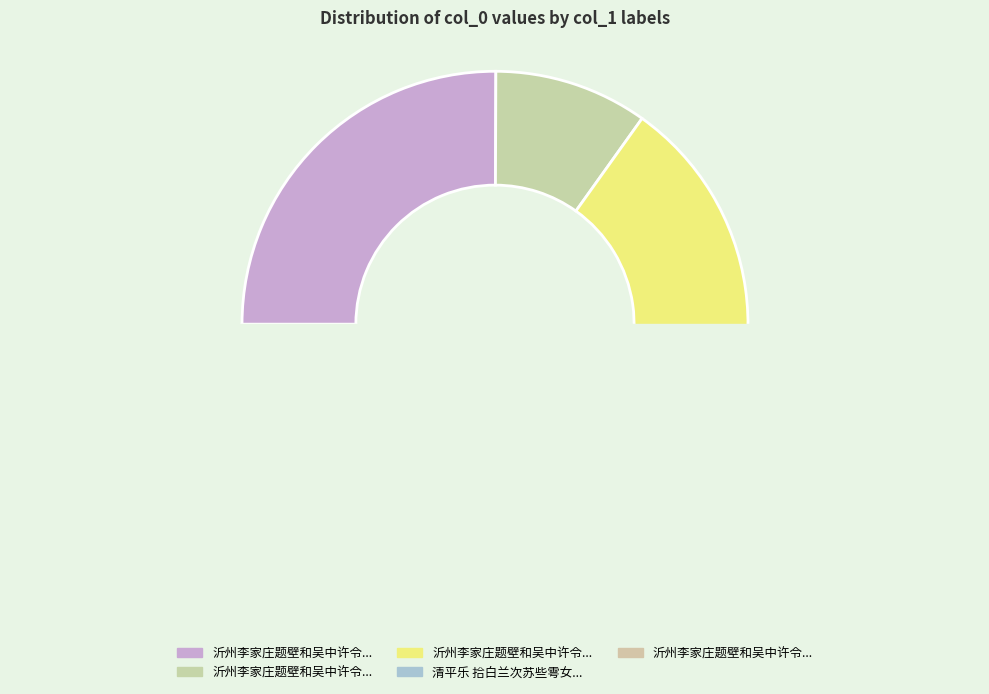

To the nearest percent, what percentage of the pie is 沂州李家庄题壁和吴中许令芬女史韵?

10%